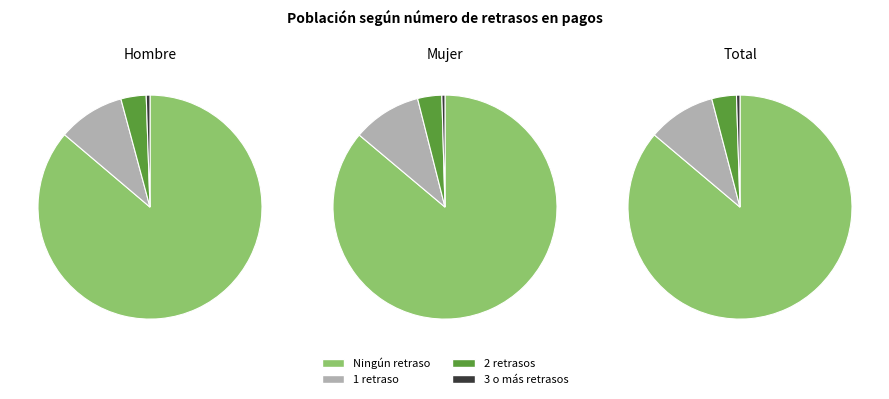

To the nearest percent, what percentage of the pie is Total?

33%